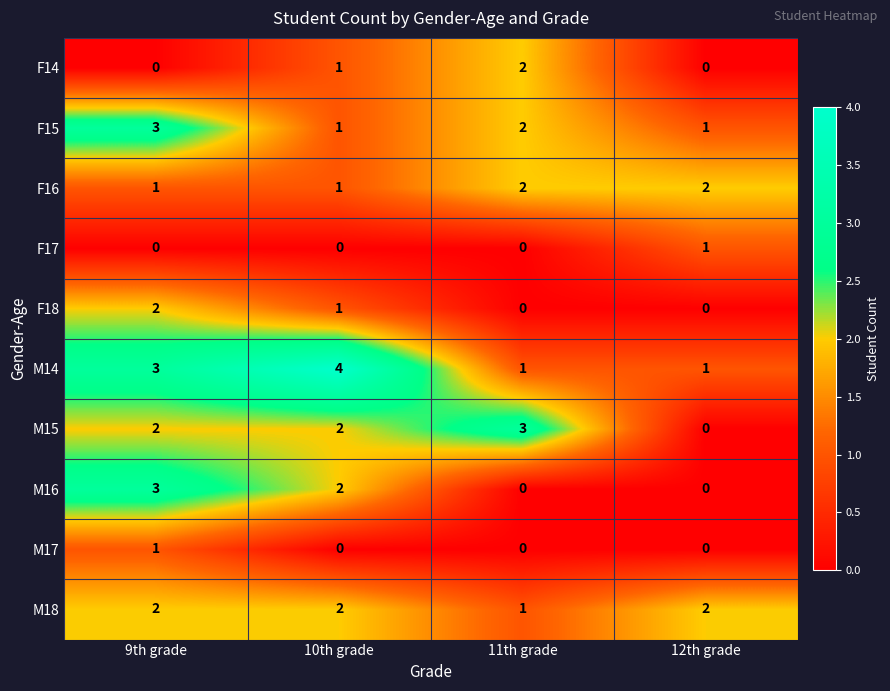

What is the total value across all series at 11th grade?

11